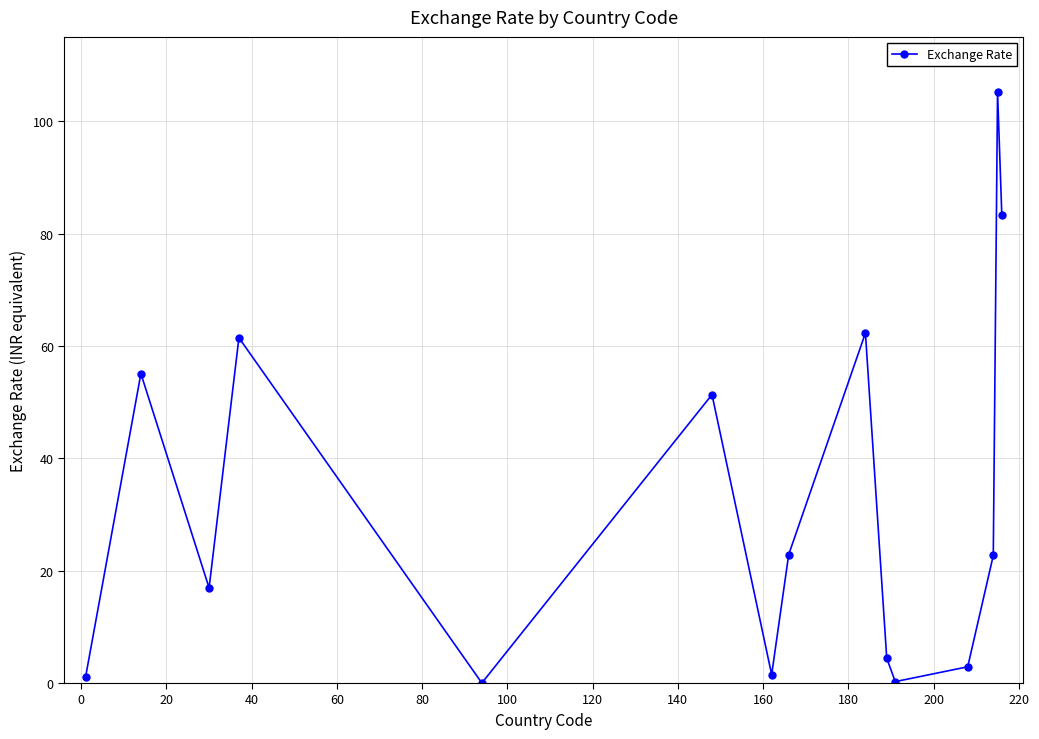

How many interior local valleys (lower than both neighbors) does the data have?

4